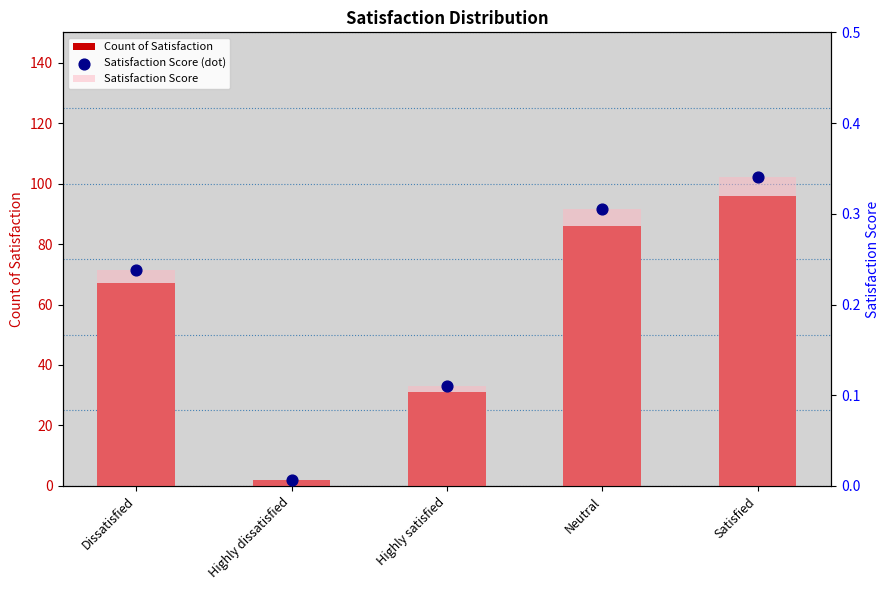

Which series contains the highest Y value?

Count of Satisfaction